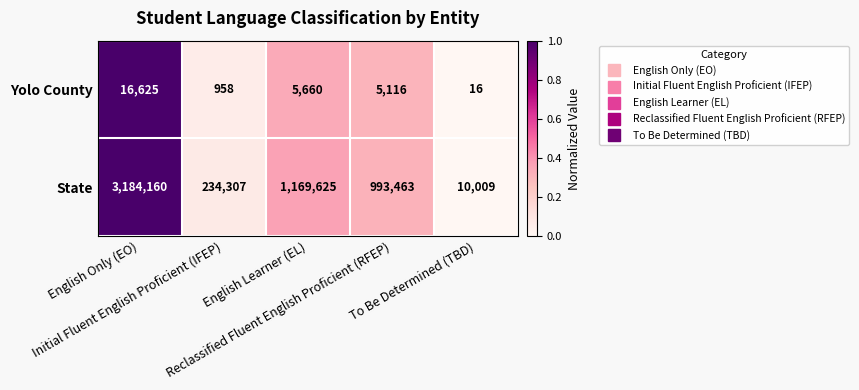

Which series has the widest spread of values?

State